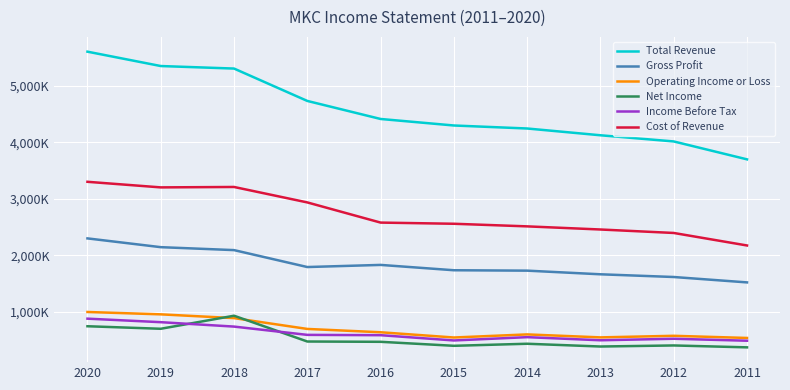

Is this an area chart (filled region under the line)?

No